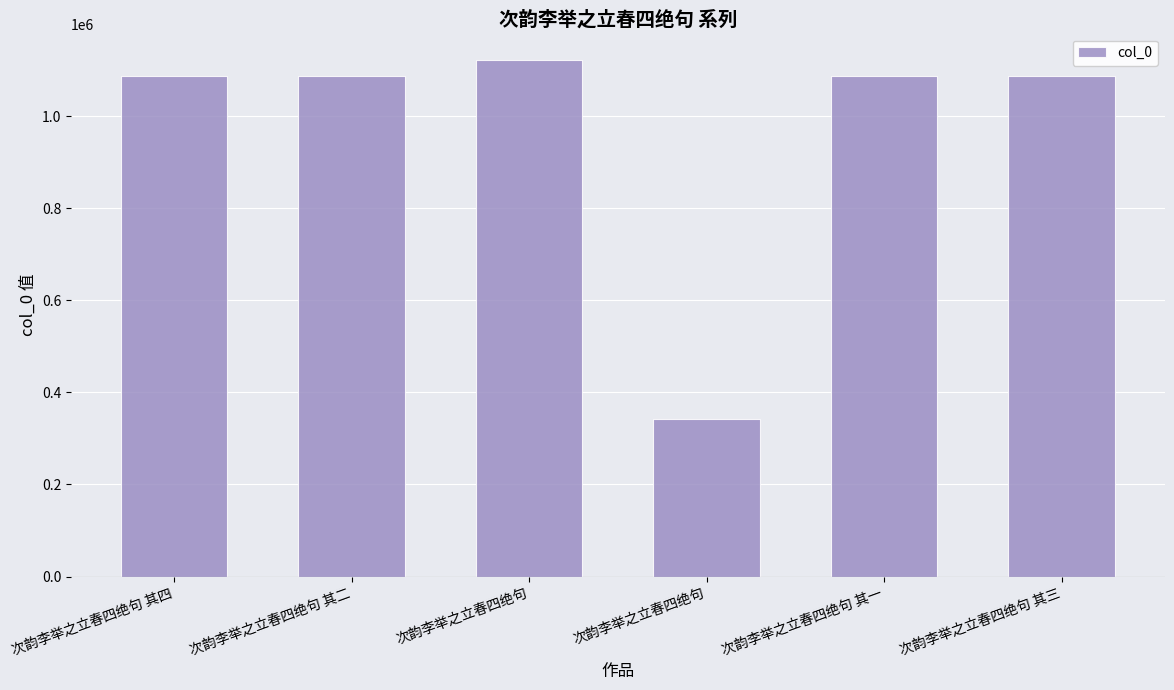

Does the chart contain any negative values?

No